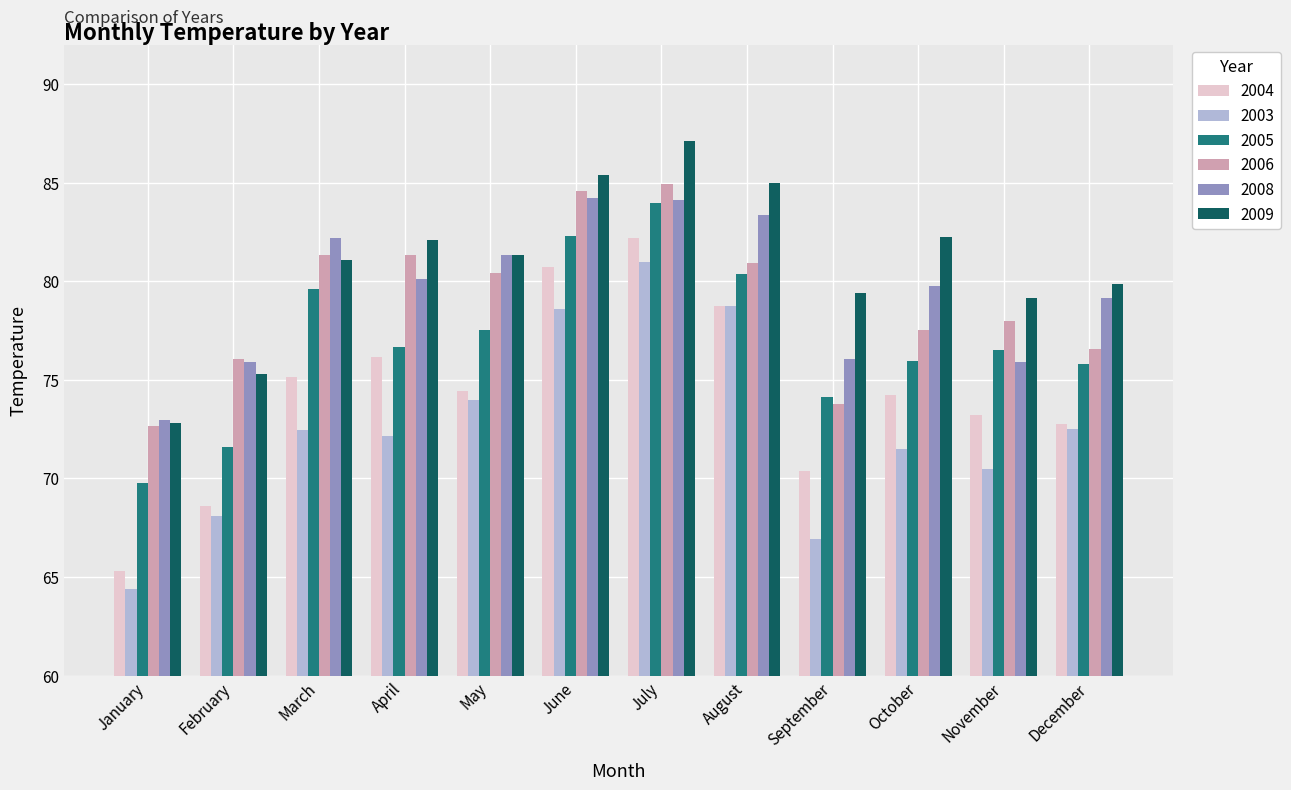

What is the maximum value for 2004?

82.2